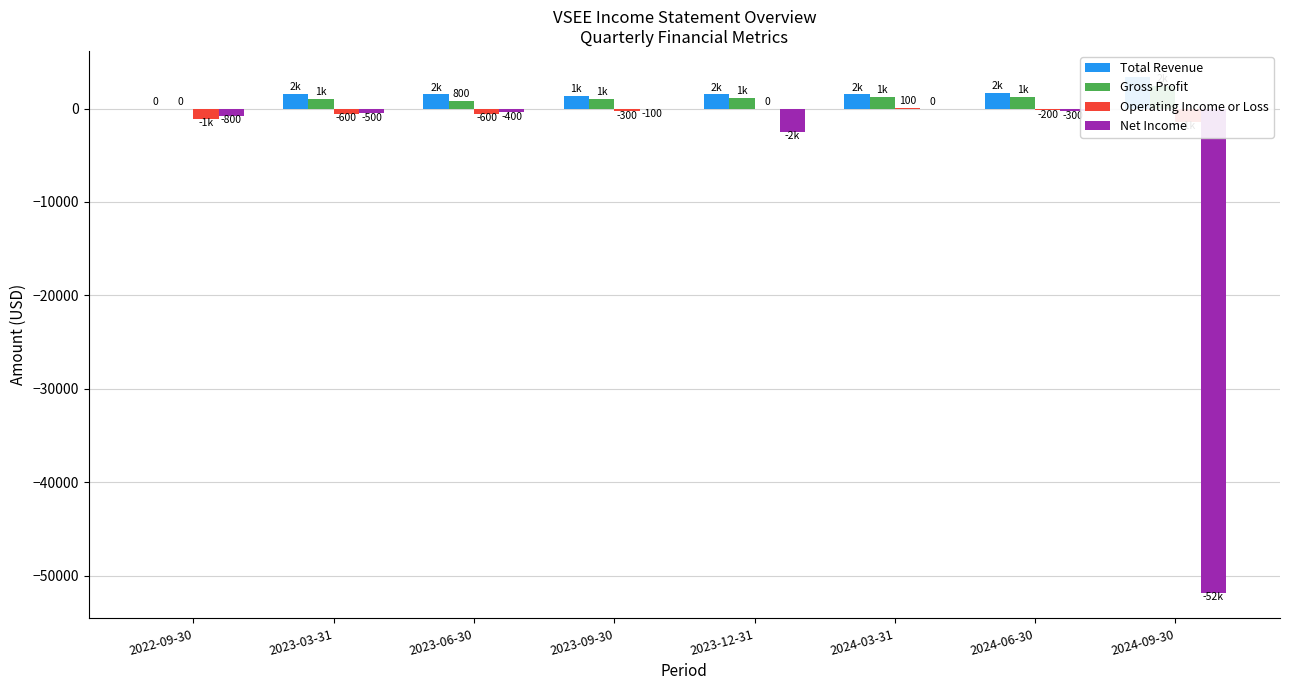

What is the difference between the second highest and minimum values in the Net Income series?

51700